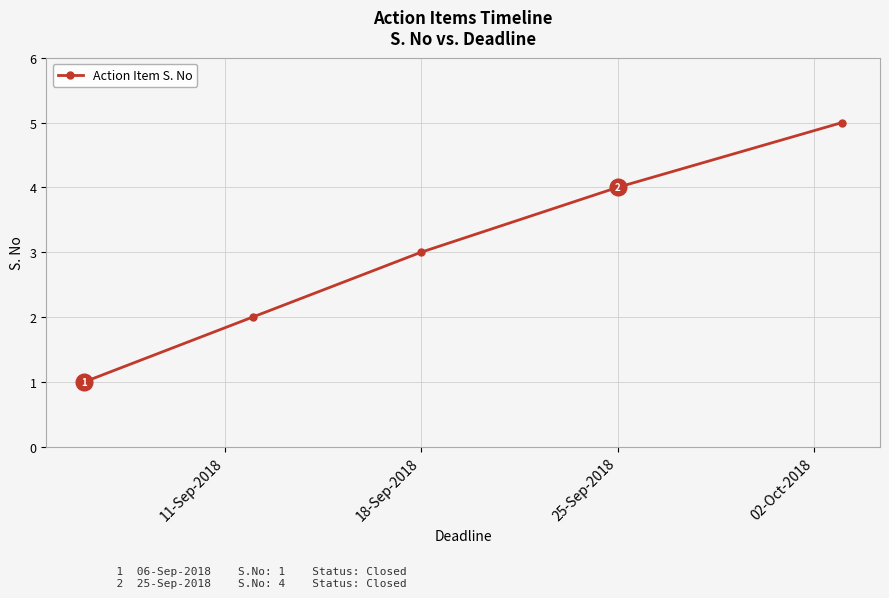

What is the sum of all values?

15